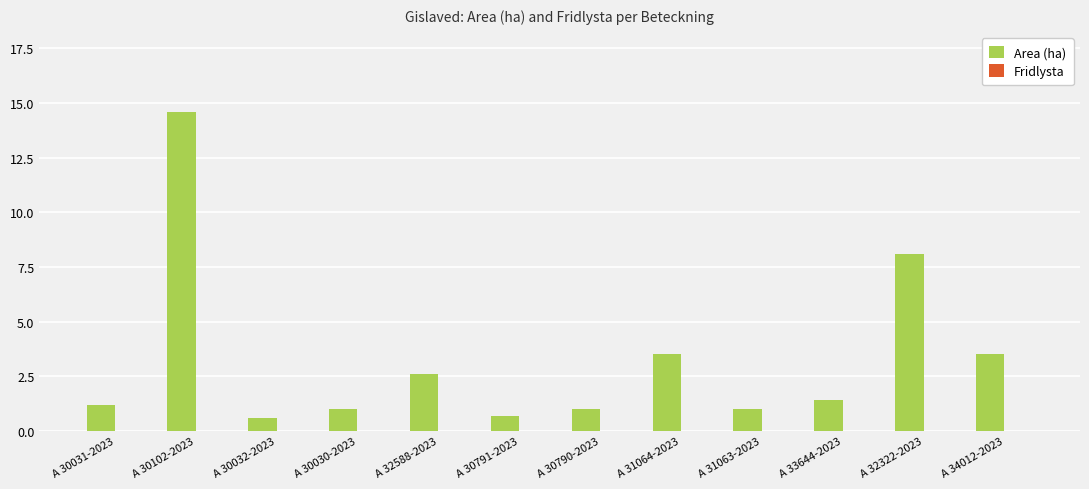

What is the difference between the maximum and second lowest values?

13.9